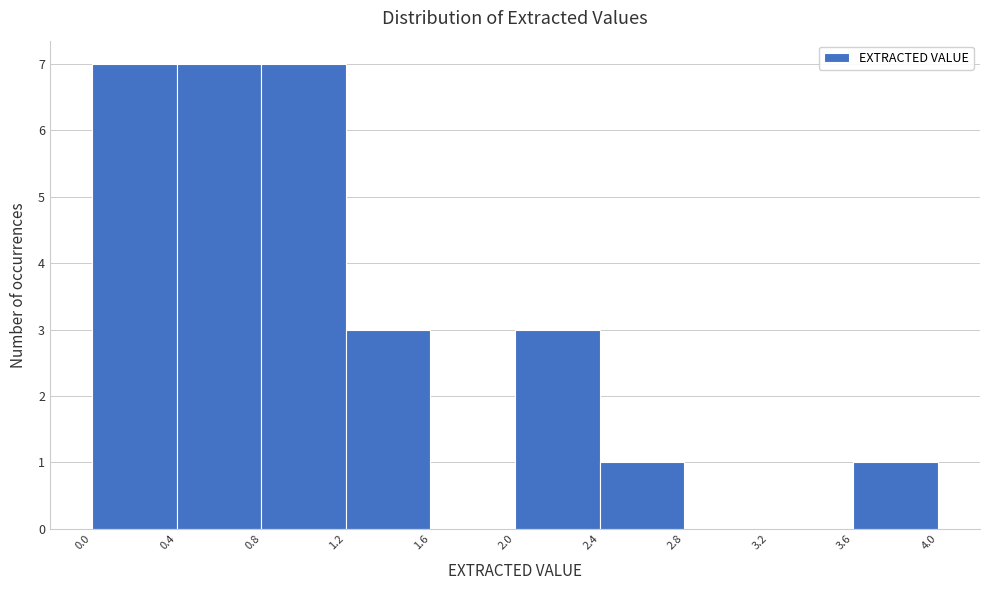

What is the height of the bar covering 2.0 to 2.4 on the x-axis? The values are not printed on the chart, so give them approximately, as read against the axis.

3